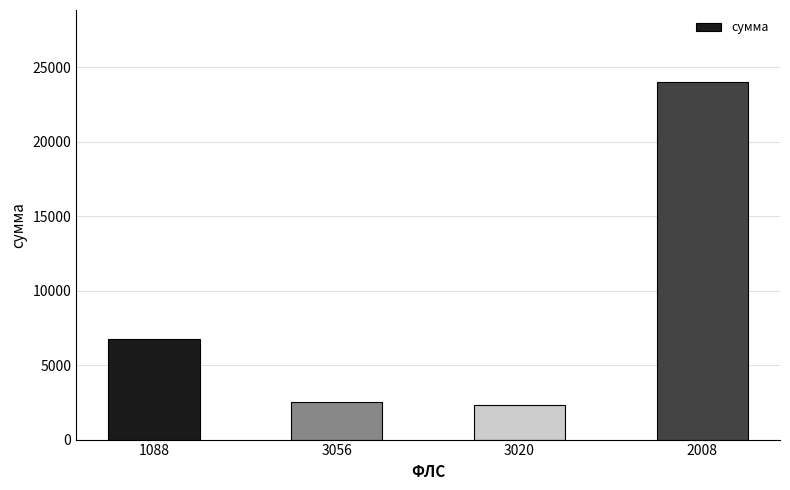

What is the maximum value shown in the chart?

24040.1